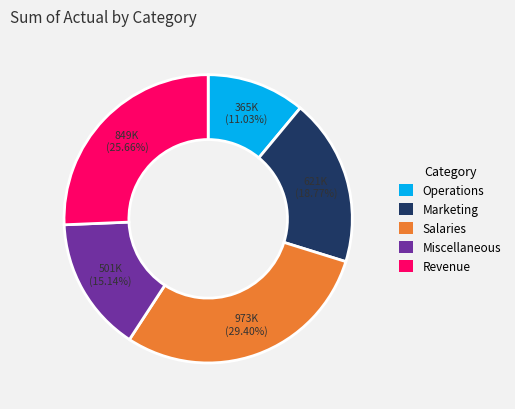

Rank the categories by value from highest to lowest.

Salaries, Revenue, Marketing, Miscellaneous, Operations